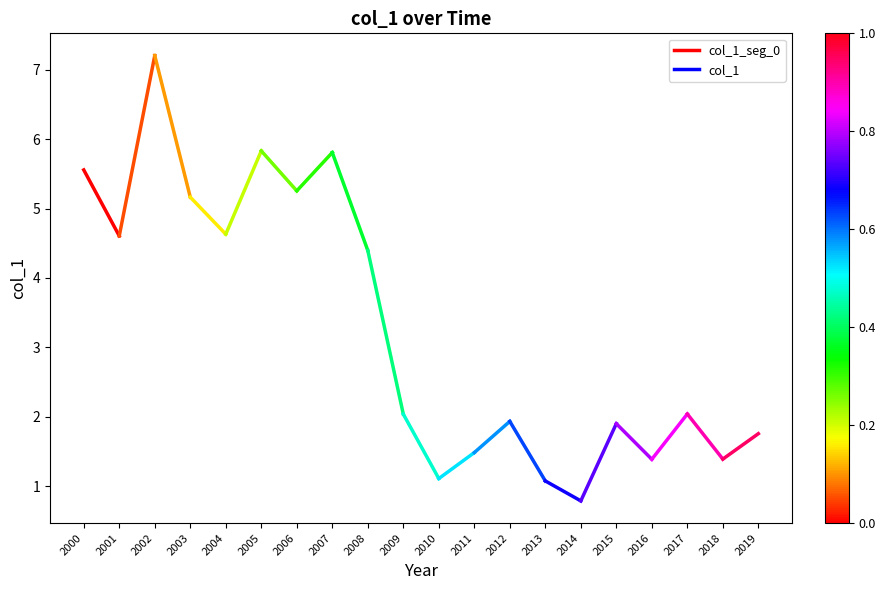

At which category does the chart reach its peak across all series?

2000